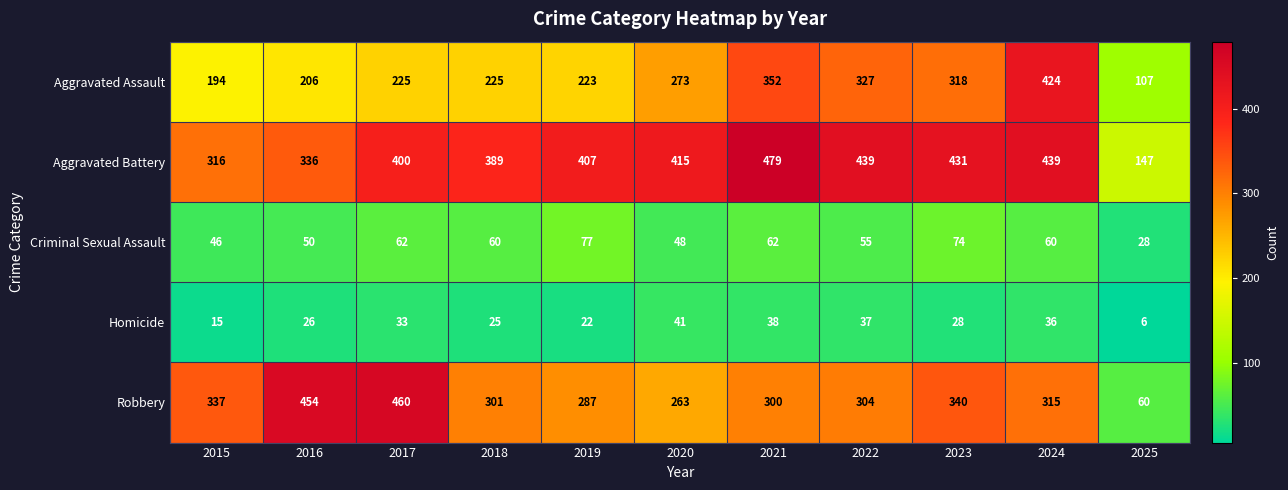

Rank the categories by Robbery value from lowest to highest.

2025, 2020, 2019, 2021, 2018, 2022, 2024, 2015, 2023, 2016, 2017